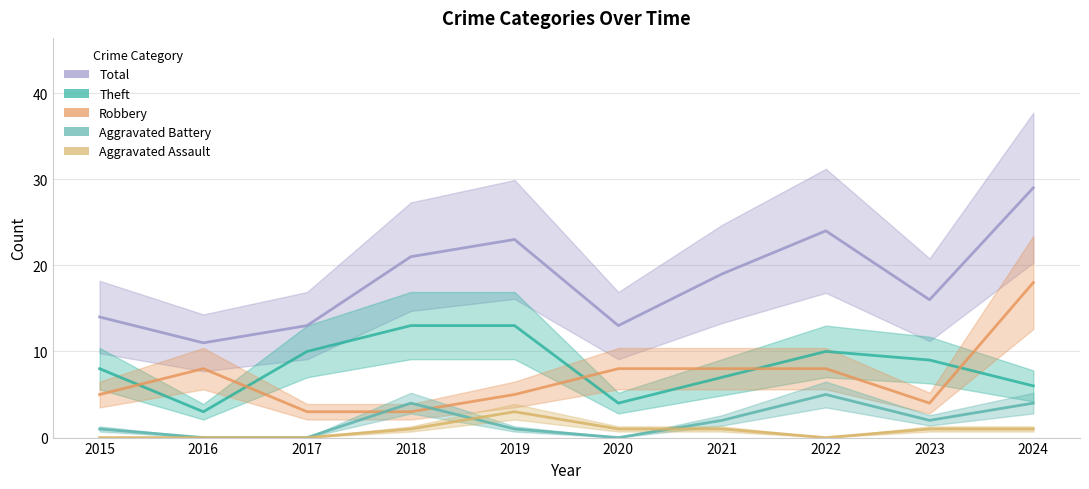

Which category has the lowest value in the Total series?

2016